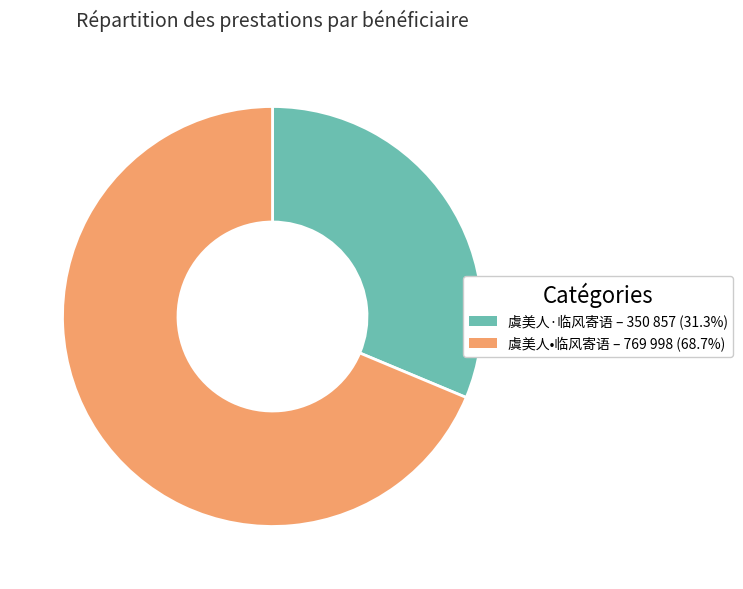

What is the ratio of the value at 虞美人·临风寄语 to the value at 虞美人•临风寄语?

0.5